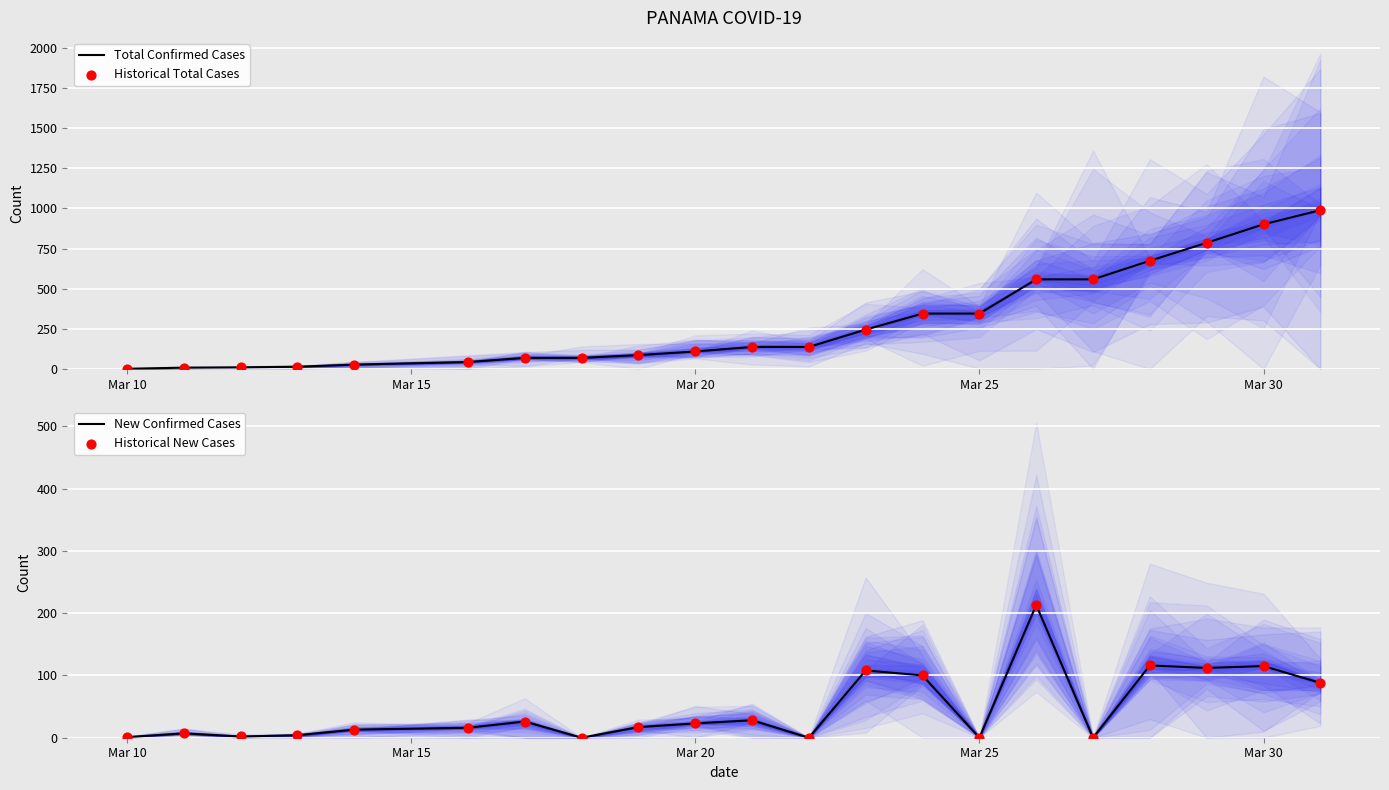

Which series has the largest total across all categories?

Total Confirmed Cases